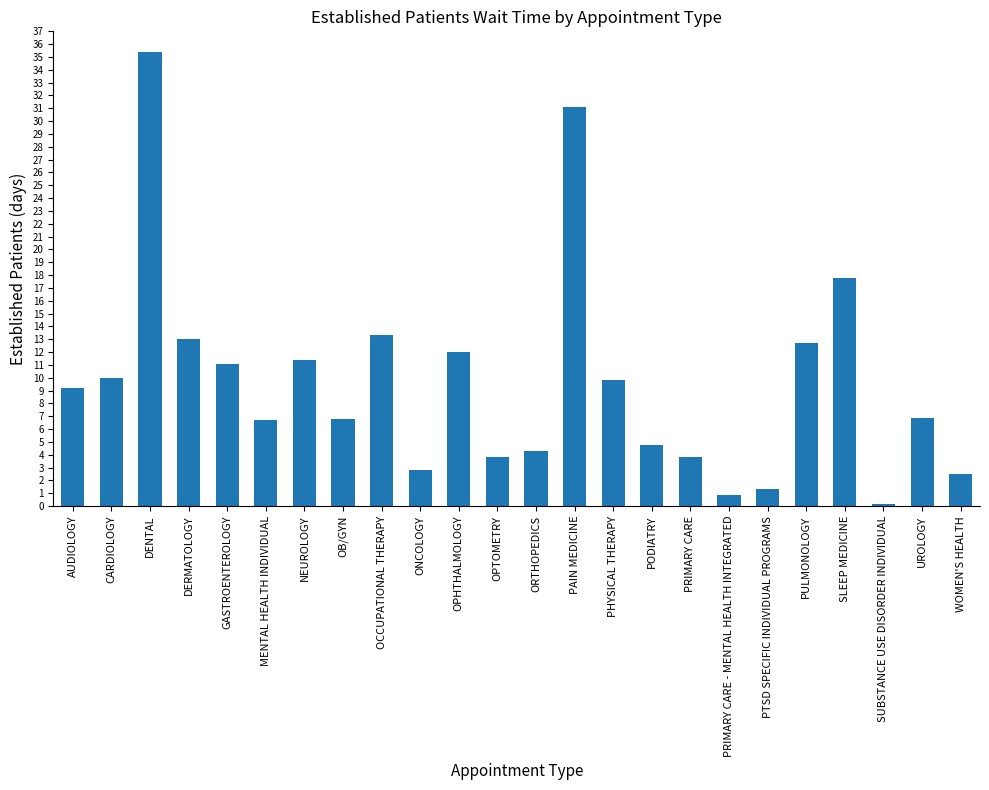

The value at SLEEP MEDICINE is 17.8. True or false?

True